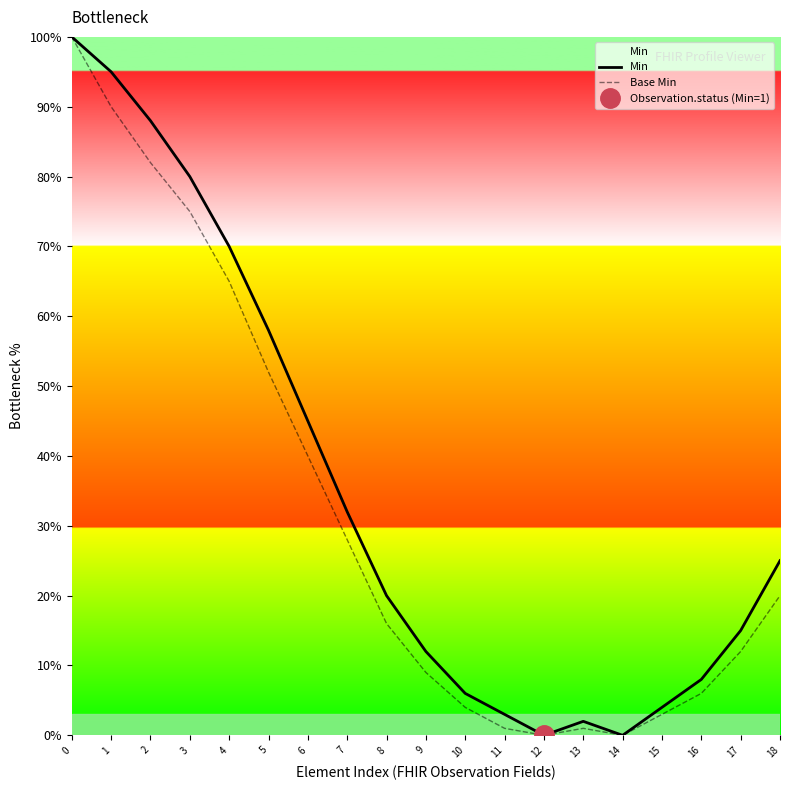

Count the number of categories in the chart.

19